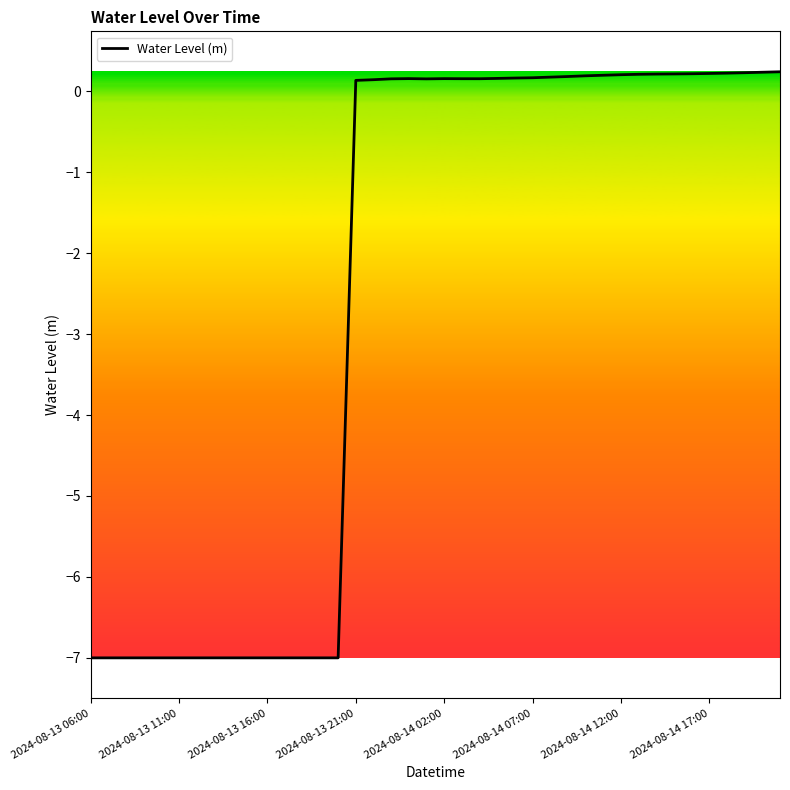

What is the difference between the maximum and minimum values?

7.2